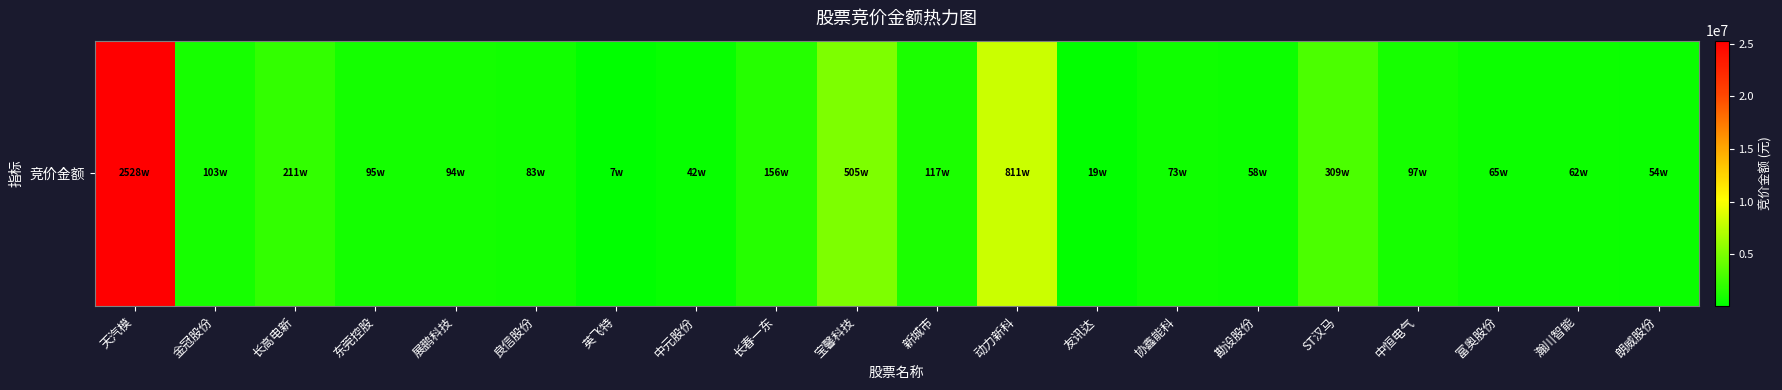

List the labels in order of value, smallest first.

英飞特, 友讯达, 中元股份, 朗威股份, 勘设股份, 瀚川智能, 富奥股份, 协鑫能科, 良信股份, 展鹏科技, 东莞控股, 中恒电气, 金冠股份, 新城市, 长春一东, 长高电新, ST汉马, 宝馨科技, 动力新科, 天汽模